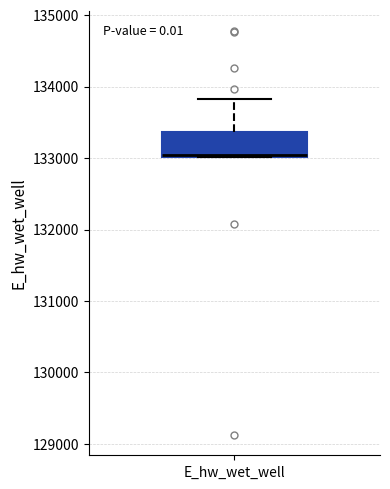

Transcribe this box plot: give where the median line is, the range the box spans, and where the two whiskers end, as read against the y-axis. The values are not printed on the chart, so give them approximately, as read against the axis.

median 133000, box 133000 to 133400, whiskers 133000 to 133800